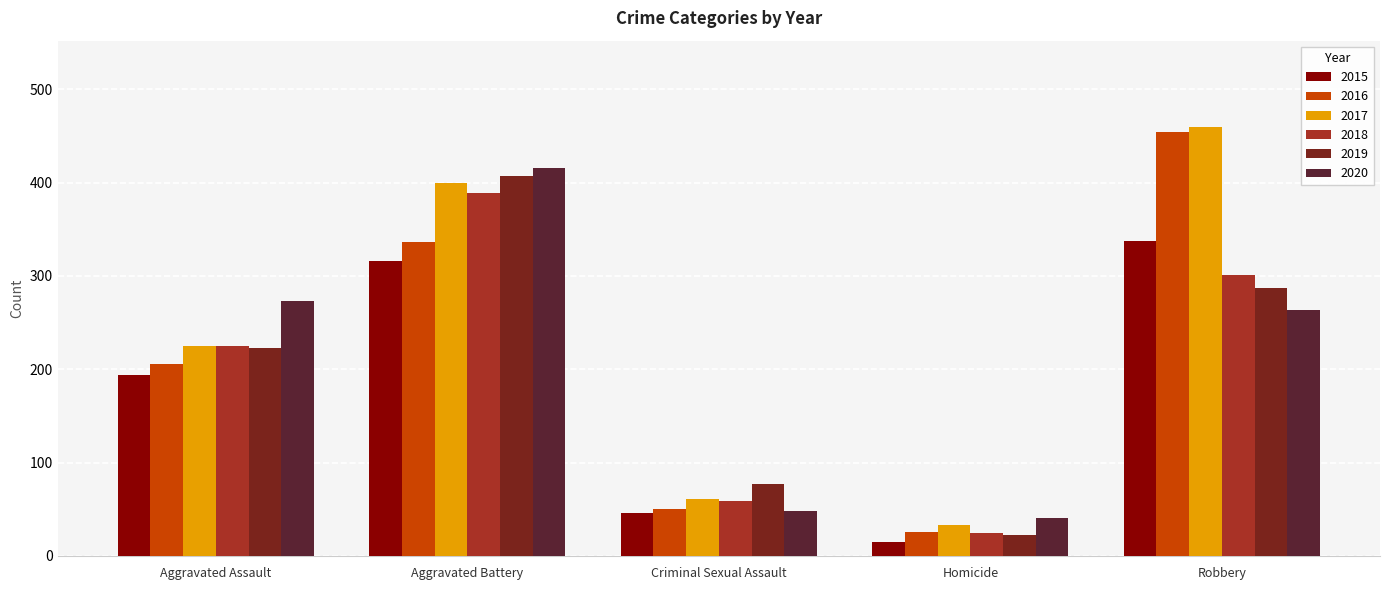

True or false: 2019 has a value of 58 at Aggravated Assault.

False